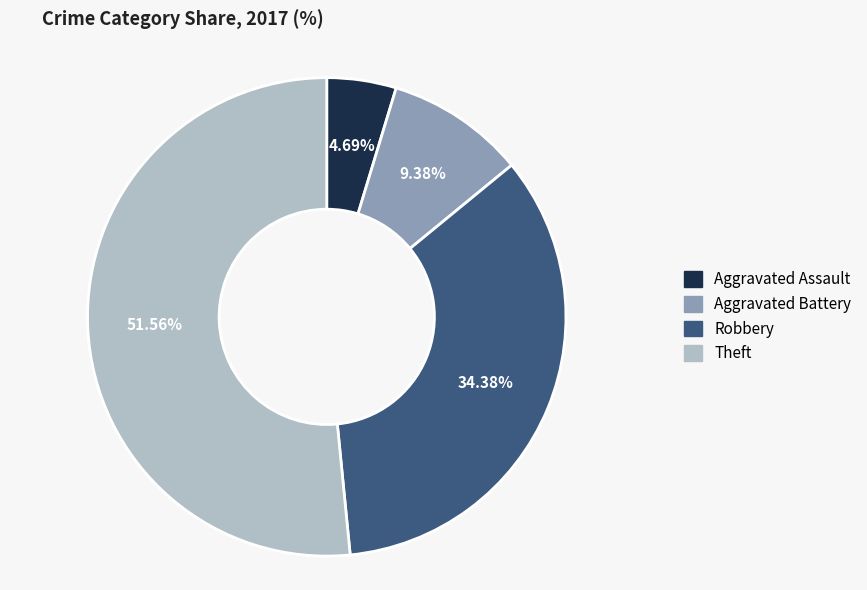

Which category accounts for the majority?

Theft